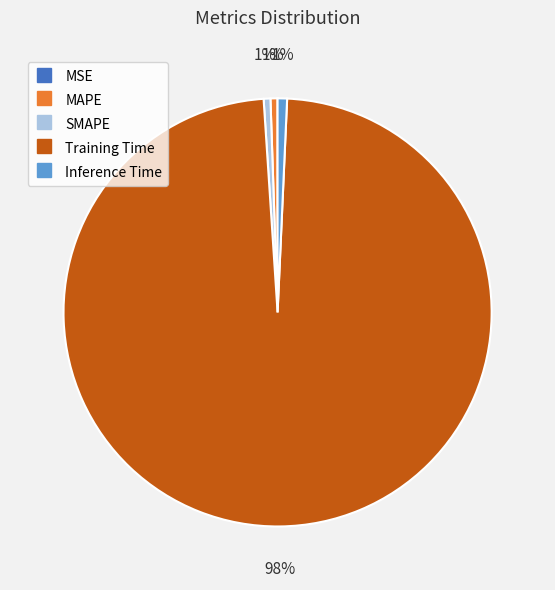

Which category has the biggest portion of the pie?

Training Time